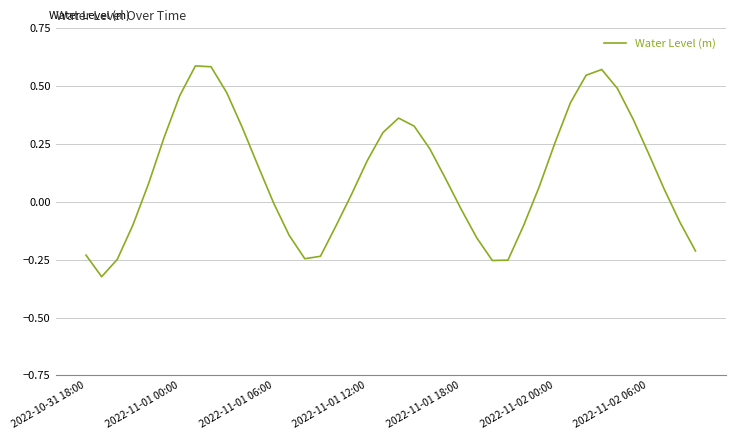

What is the difference between the maximum and minimum values?

0.9